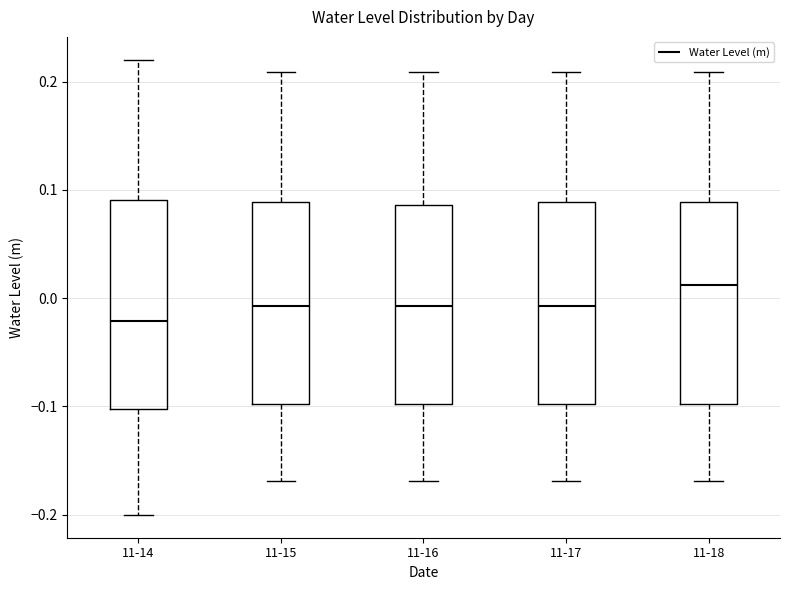

Which box's median line is the lowest?

11-14